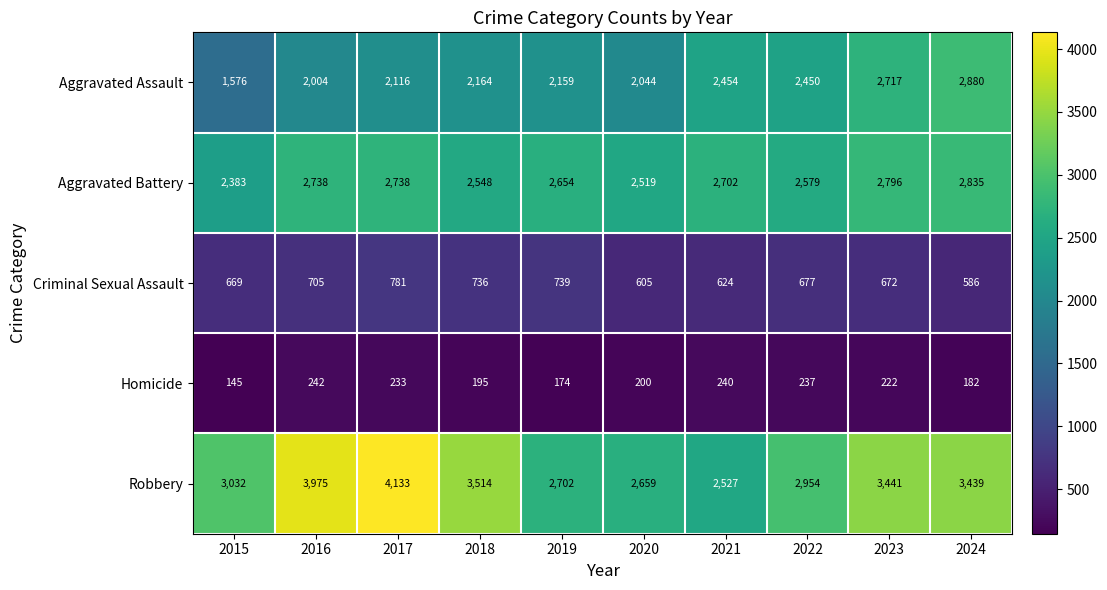

At which label does Aggravated Battery reach its peak?

2024